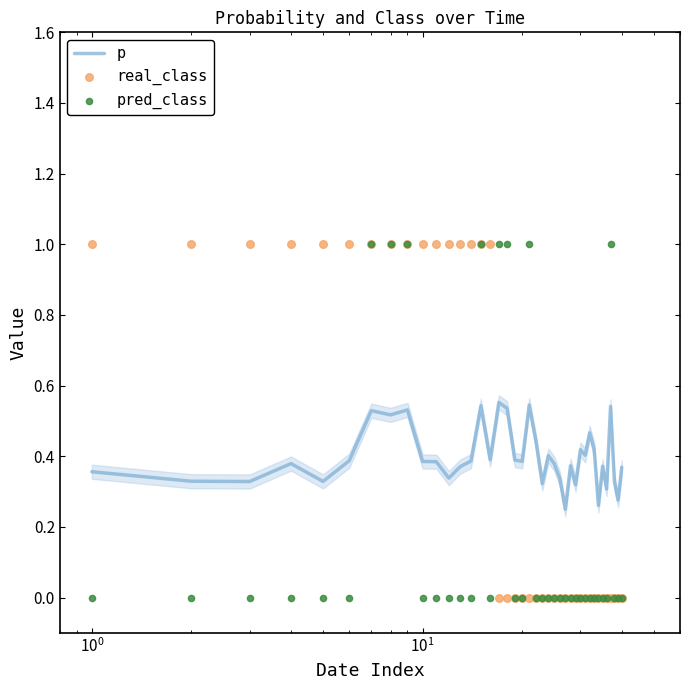

Which series reaches the maximum Y coordinate?

real_class